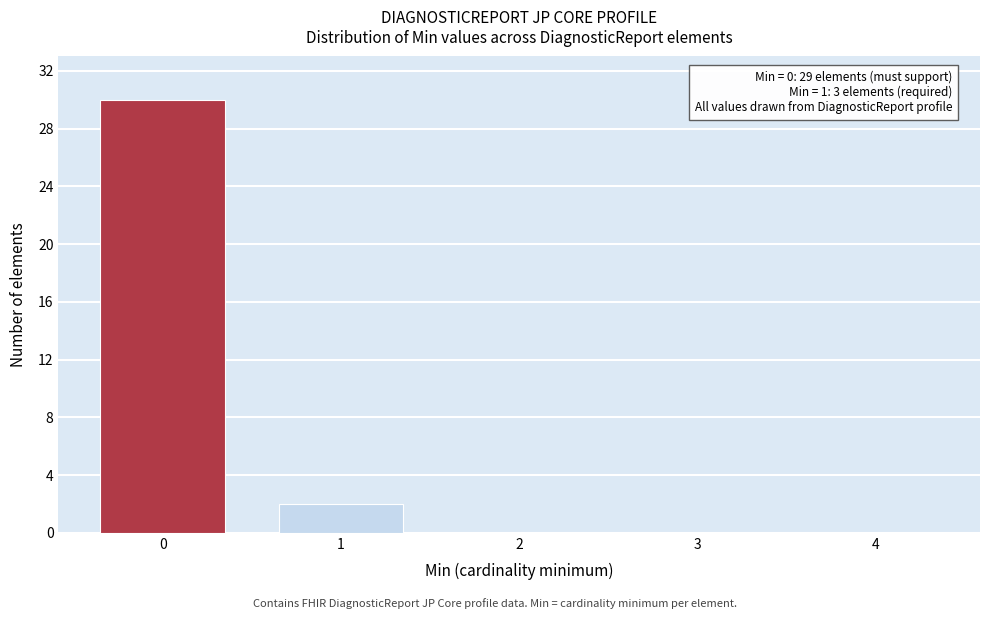

Reading left to right, list all the values displayed in this chart.

0=30	1=2	2=0	3=0	4=0